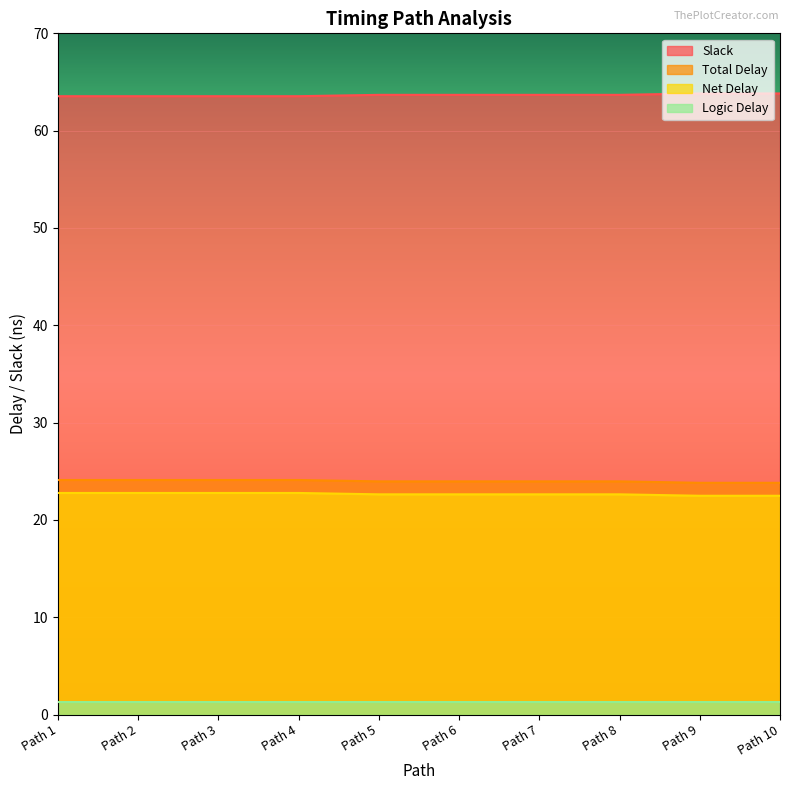

The value of Net Delay at Path 5 is 22.6. True or false?

True